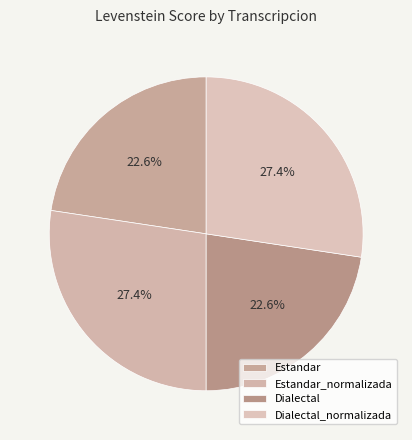

Is there a majority slice in this chart?

No